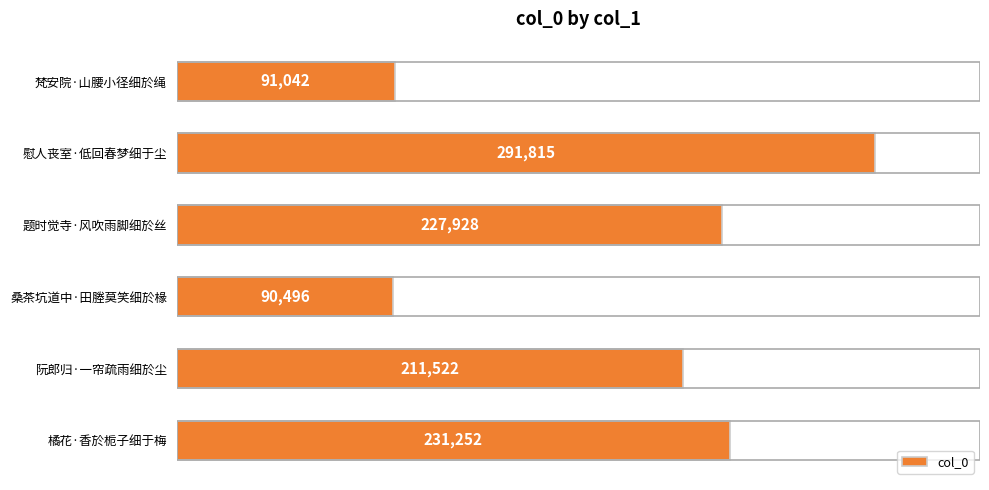

Reading top to bottom, transcribe all the data shown in this chart.

91042	291815	227928	90496	211522	231252